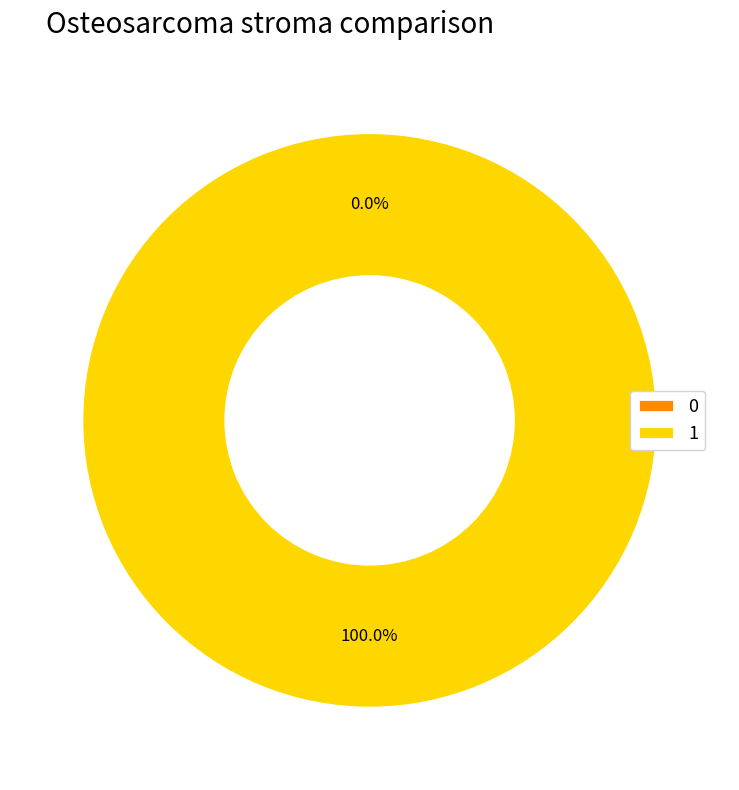

Which slice represents more than half of the pie?

1